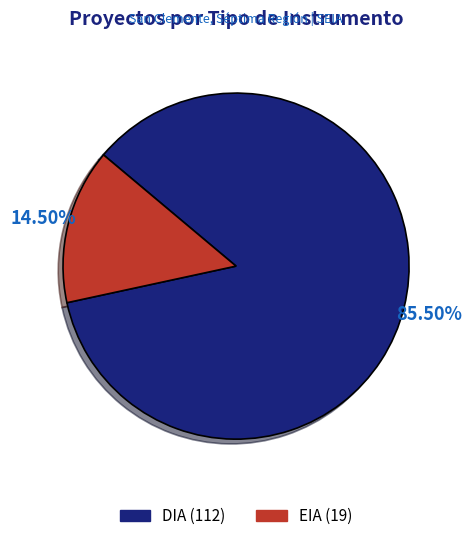

Count the number of slices in the pie.

2